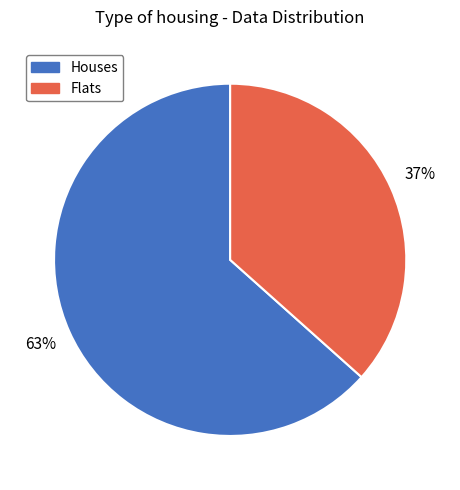

To the nearest percent, what percentage of the pie is Flats?

37%